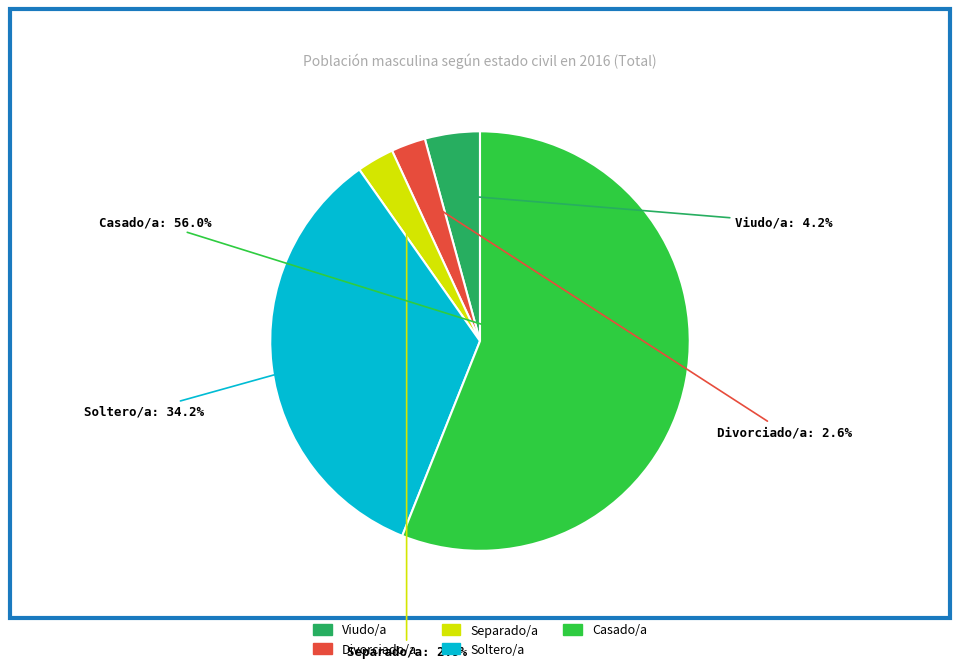

To the nearest percent, what is the difference between the Divorciado/a and Soltero/a slice percentages?

32%